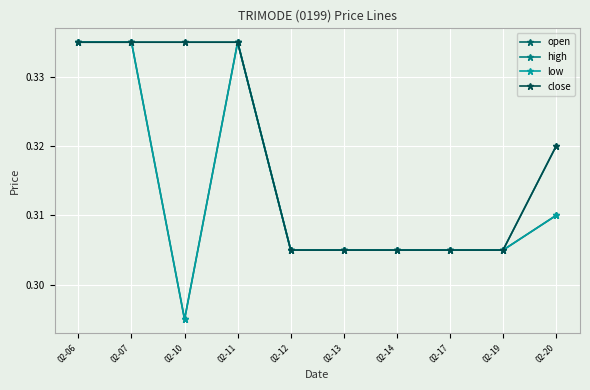

True or false: high has more than 0 interior local peaks.

False